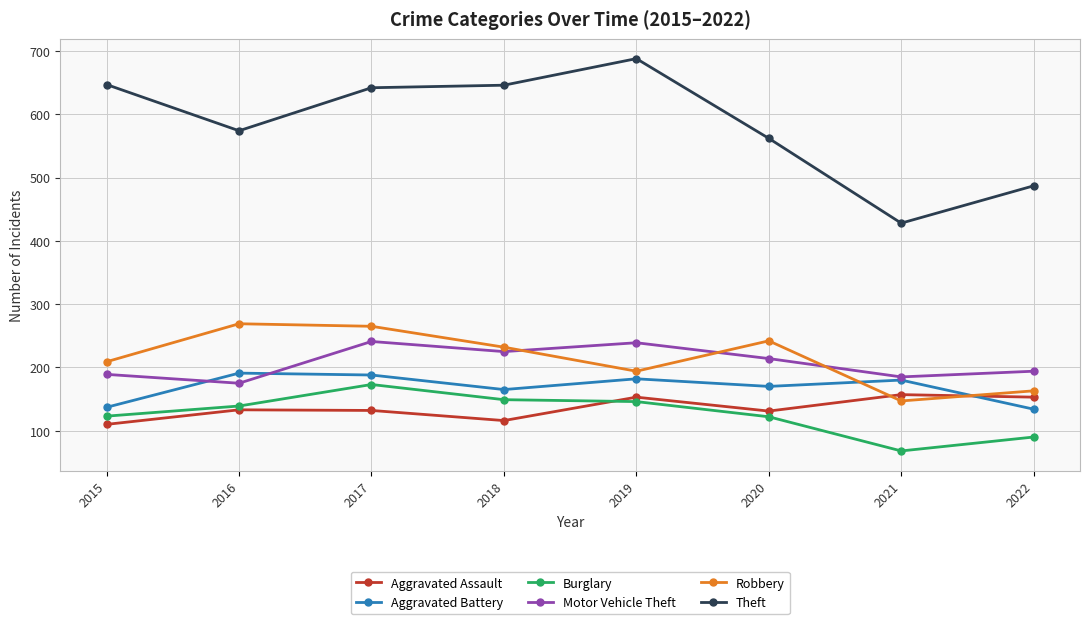

How many data points does each series have?

8